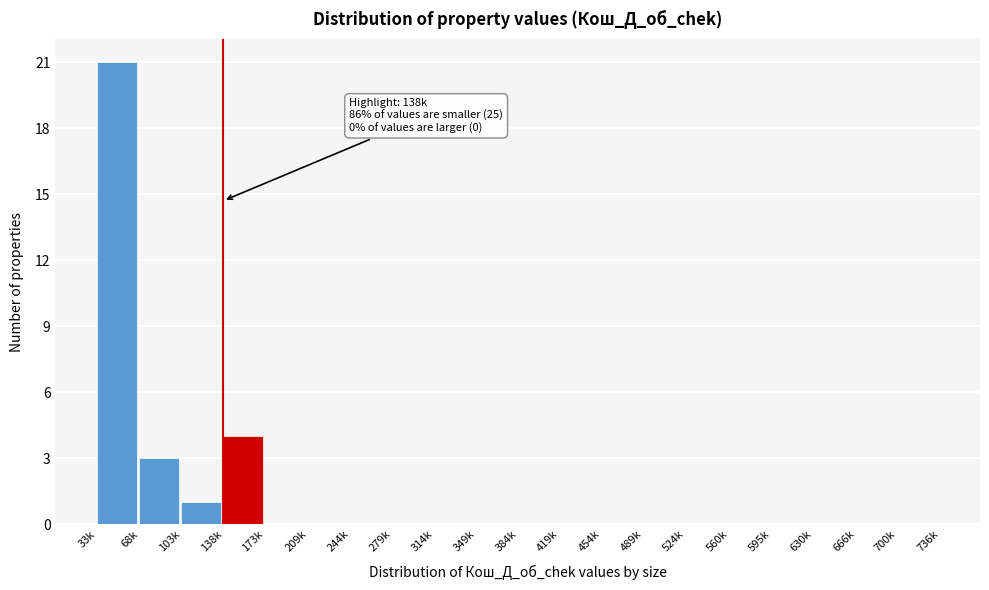

Reading right to left, list all the values displayed in this chart.

700k=0	666k=0	630k=0	595k=0	560k=0	524k=0	489k=0	454k=0	419k=0	384k=0	349k=0	314k=0	279k=0	244k=0	209k=0	173k=0	138k=4	103k=1	68k=3	33k=21